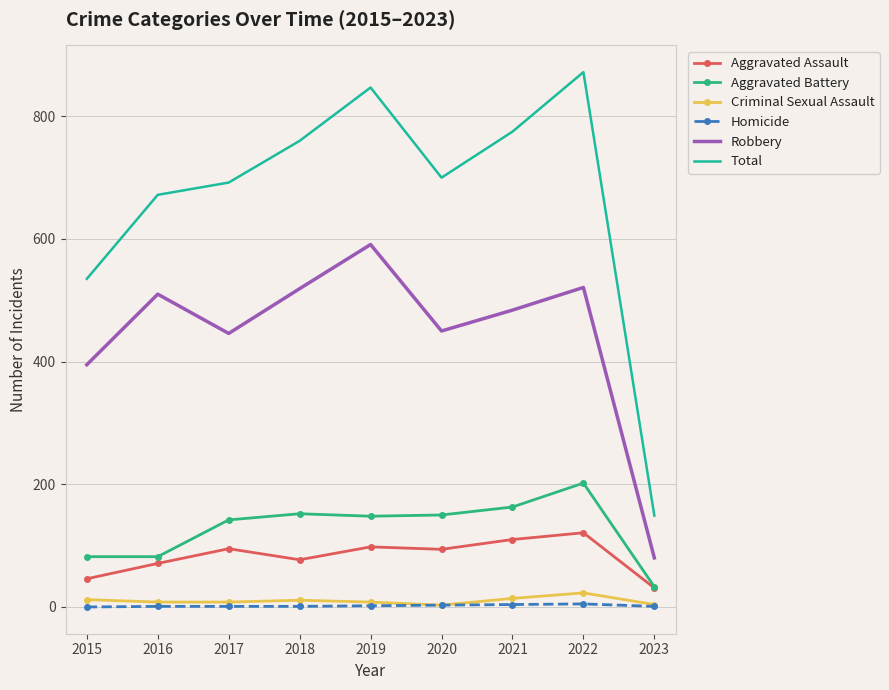

What is the greatest value displayed?

872